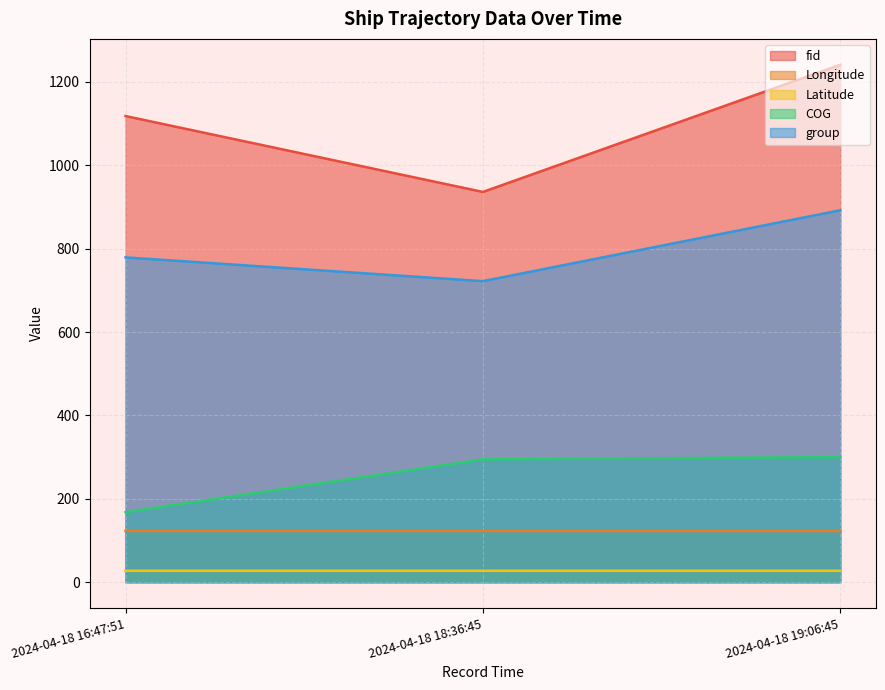

Rank the series by their maximum value, from lowest to highest.

Latitude, Longitude, COG, group, fid